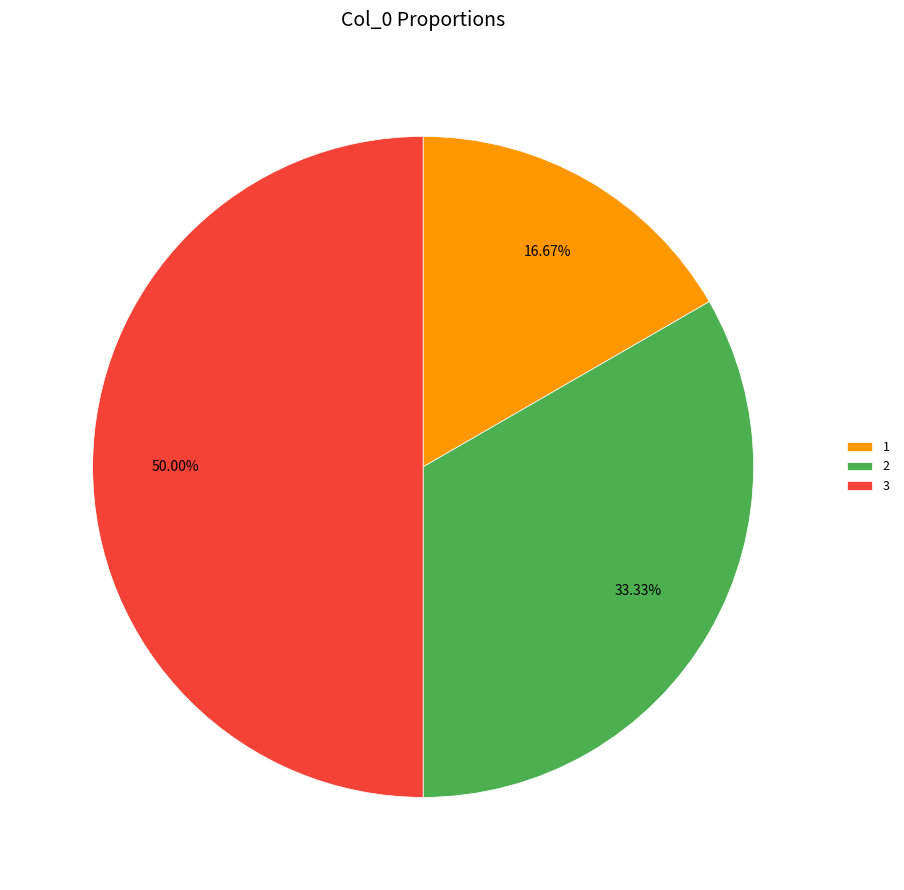

To the nearest percent, what is the difference between the largest and smallest slice percentages?

33%